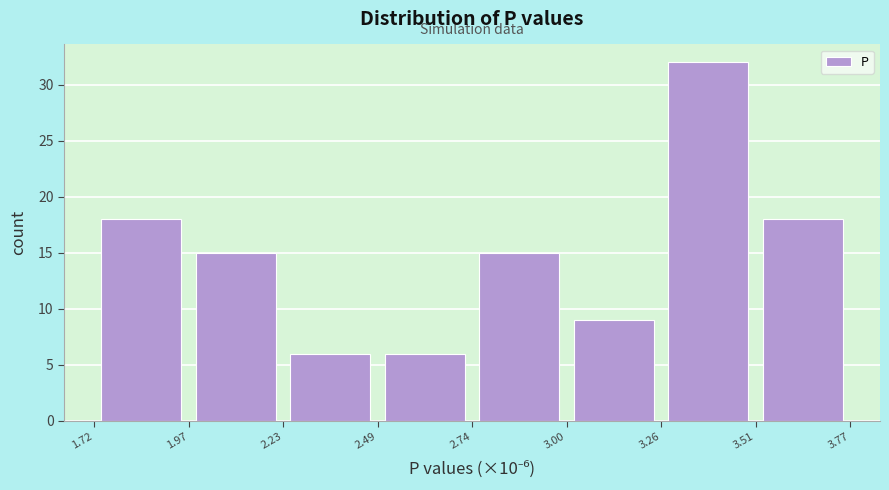

How tall is the bar that spans 2.74 to 3.00 on the x-axis? The values are not printed on the chart, so give them approximately, as read against the axis.

15